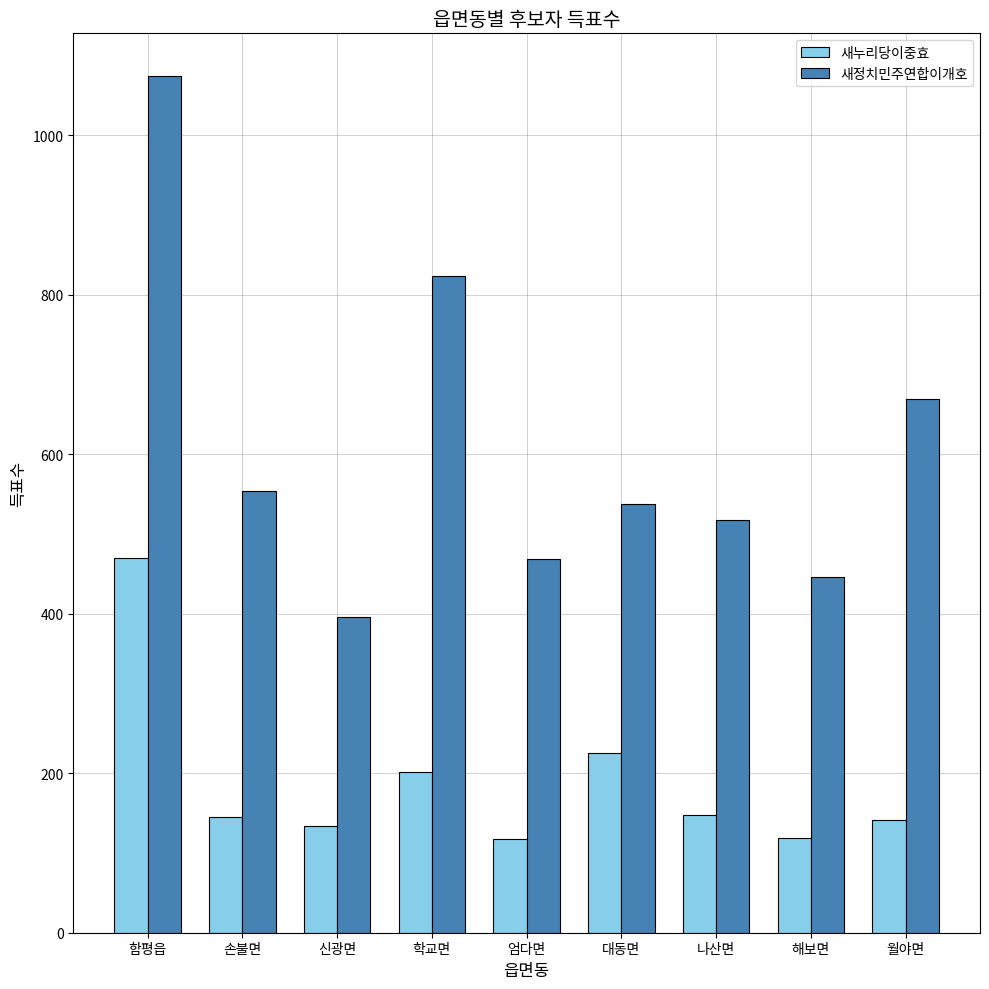

The value of 새정치민주연합이개호 at 손불면 is 372. True or false?

False